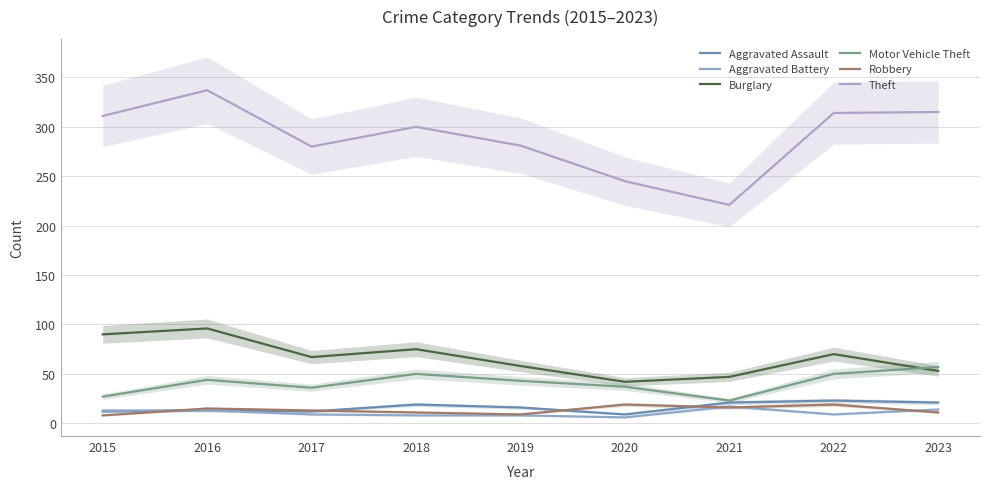

What is the difference between the maximum and second lowest values in the Aggravated Battery series?

9